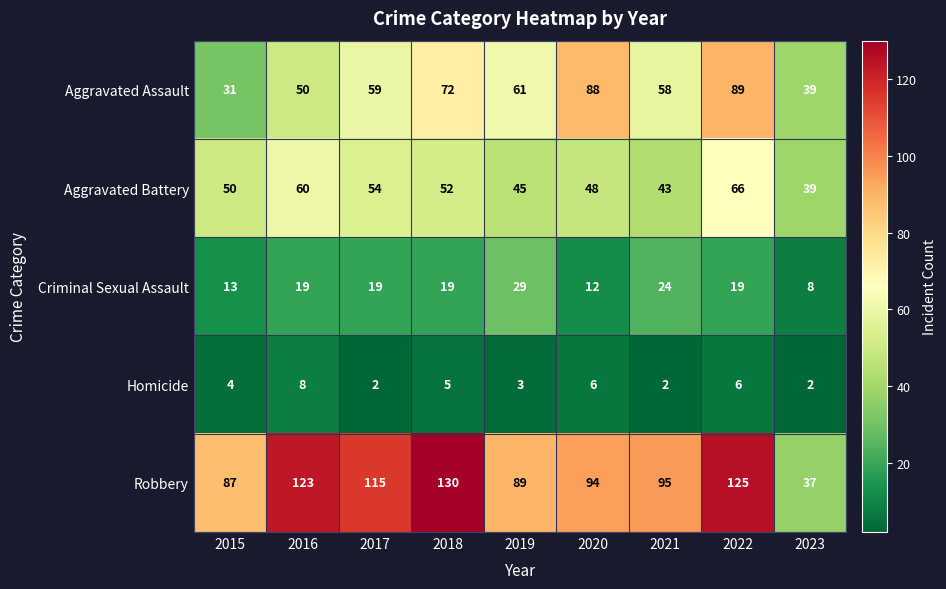

What is the difference between the second highest and minimum values in the Criminal Sexual Assault series?

16